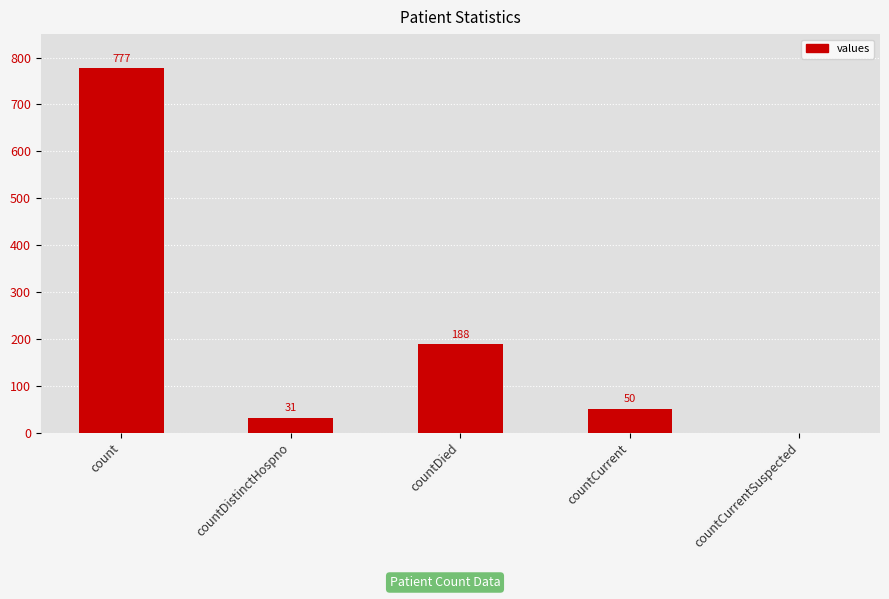

Which label corresponds to the largest value in the chart?

count